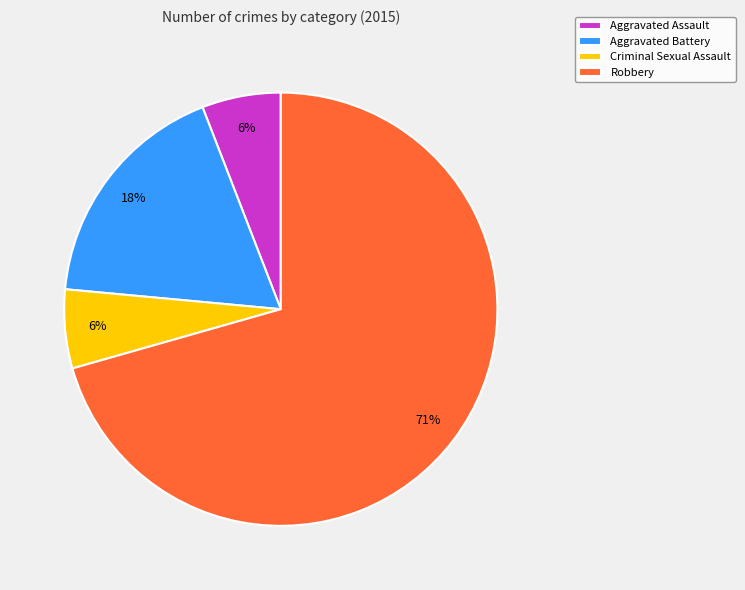

What is the largest slice in the pie chart?

Robbery